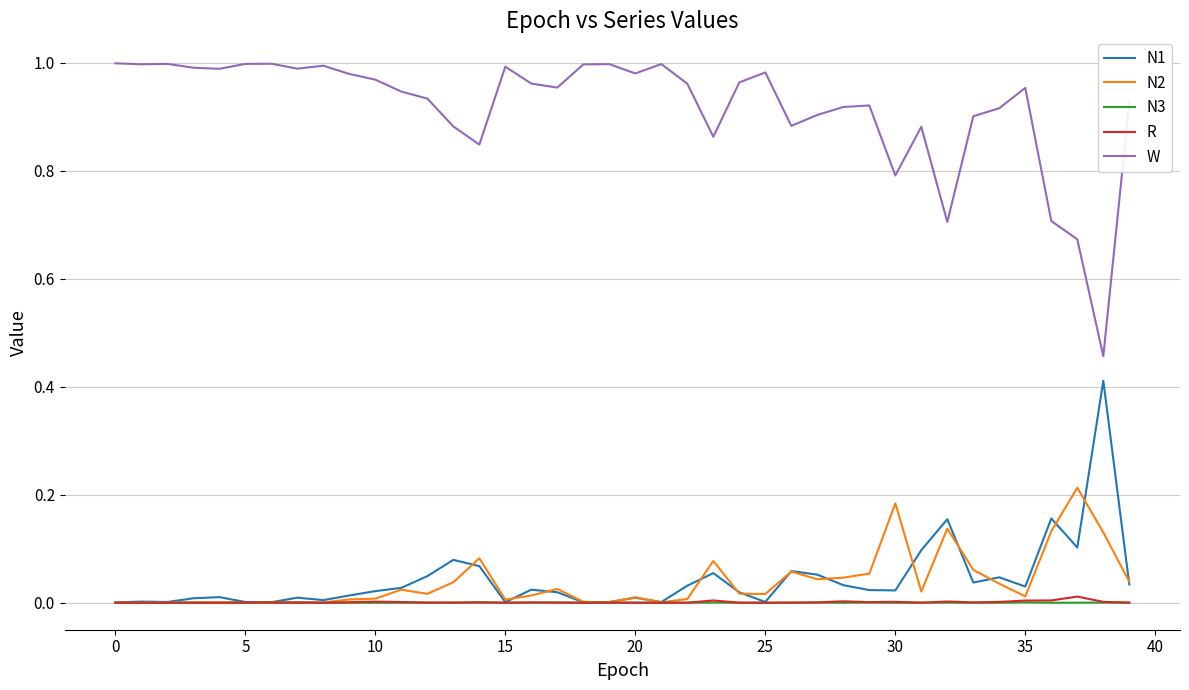

Which series has the largest total across all categories?

W